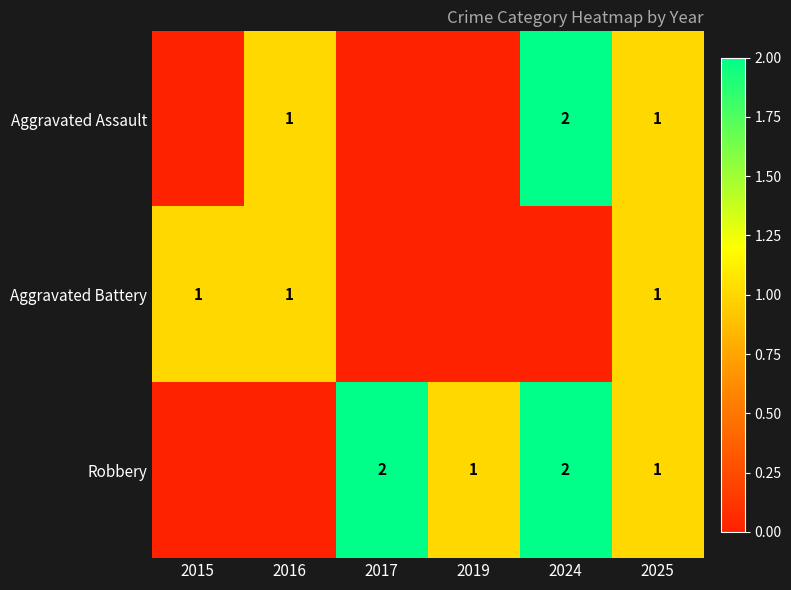

What is the spread (max minus min) of values at 2019?

1